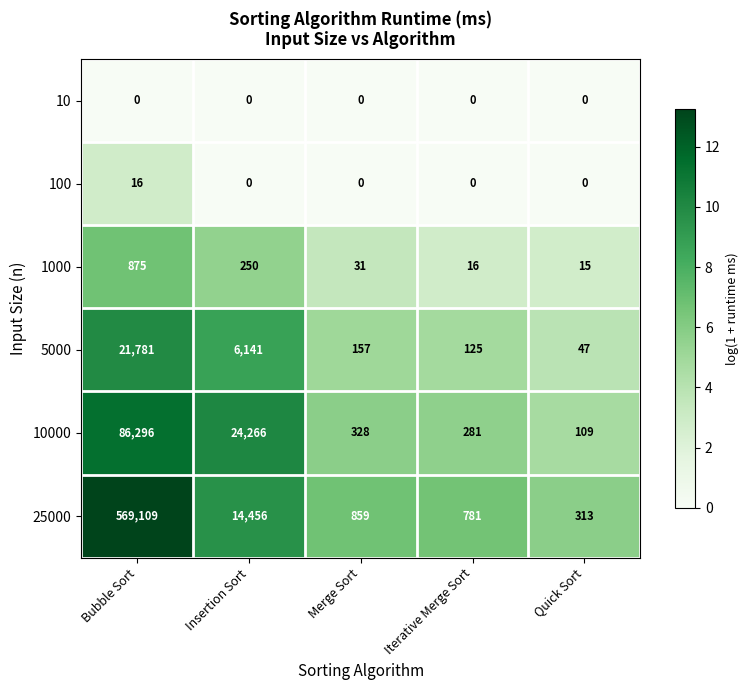

Reading left to right, what are all the values shown in this chart?

10: Bubble Sort=0	Insertion Sort=0	Merge Sort=0	Iterative Merge Sort=0	Quick Sort=0
100: Bubble Sort=16	Insertion Sort=0	Merge Sort=0	Iterative Merge Sort=0	Quick Sort=0
1000: Bubble Sort=875	Insertion Sort=250	Merge Sort=31	Iterative Merge Sort=16	Quick Sort=15
5000: Bubble Sort=21781	Insertion Sort=6141	Merge Sort=157	Iterative Merge Sort=125	Quick Sort=47
10000: Bubble Sort=86296	Insertion Sort=24266	Merge Sort=328	Iterative Merge Sort=281	Quick Sort=109
25000: Bubble Sort=569109	Insertion Sort=14456	Merge Sort=859	Iterative Merge Sort=781	Quick Sort=313